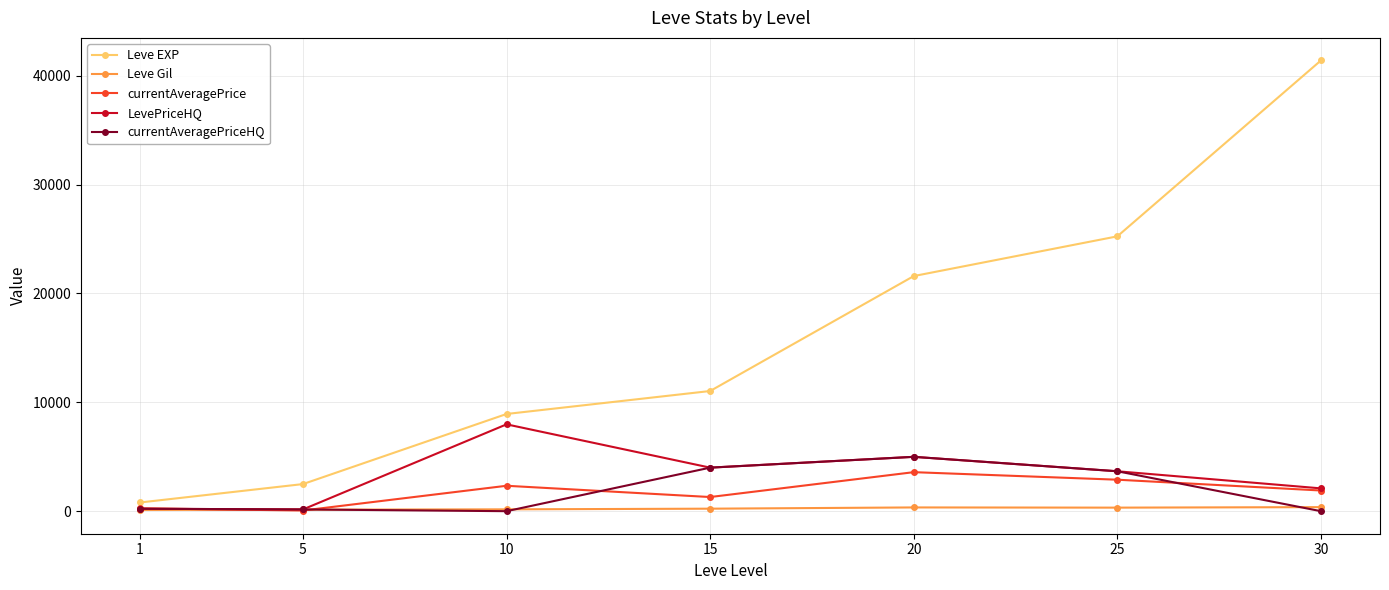

Which series has the largest total across all categories?

Leve EXP